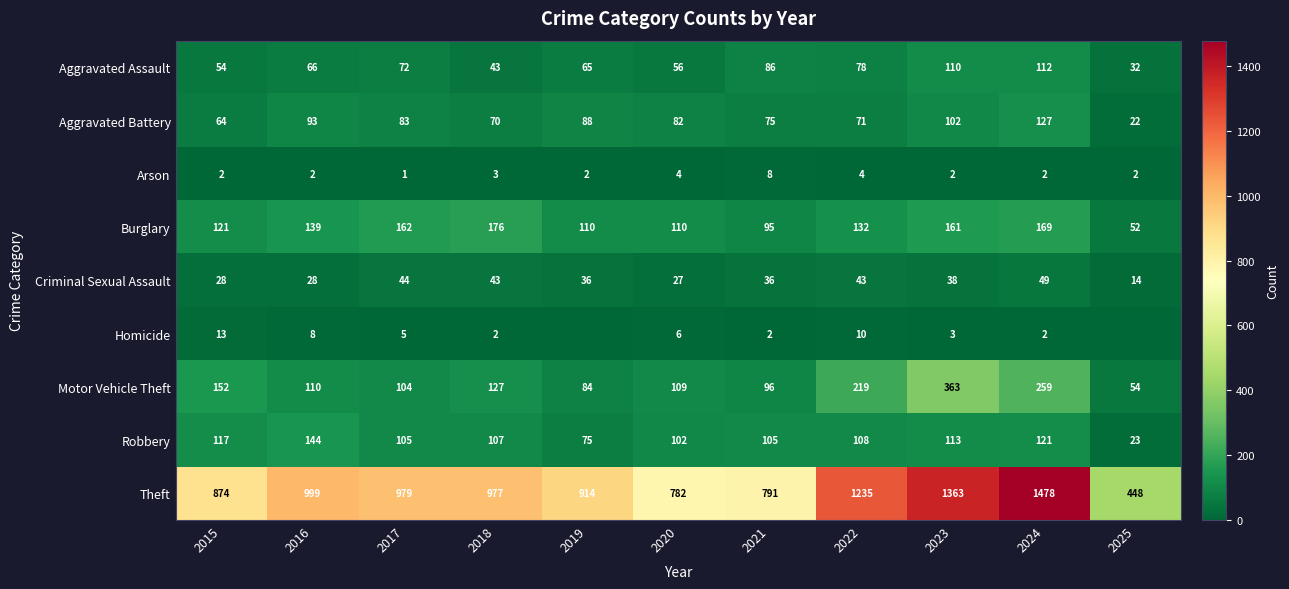

Rank the categories by Motor Vehicle Theft value from highest to lowest.

2023, 2024, 2022, 2015, 2018, 2016, 2020, 2017, 2021, 2019, 2025